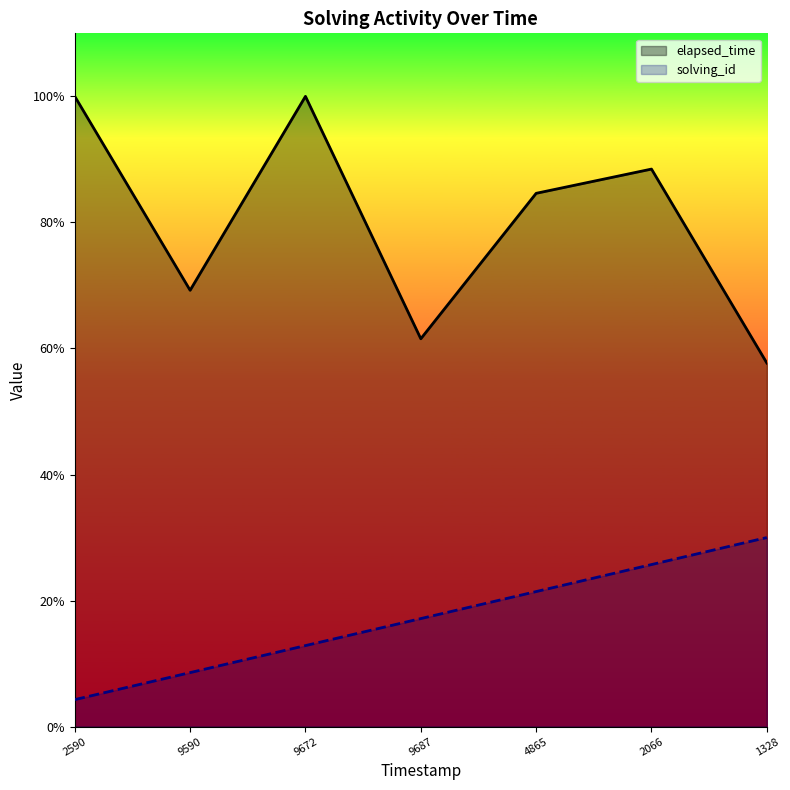

How many distinct data groups are displayed?

2